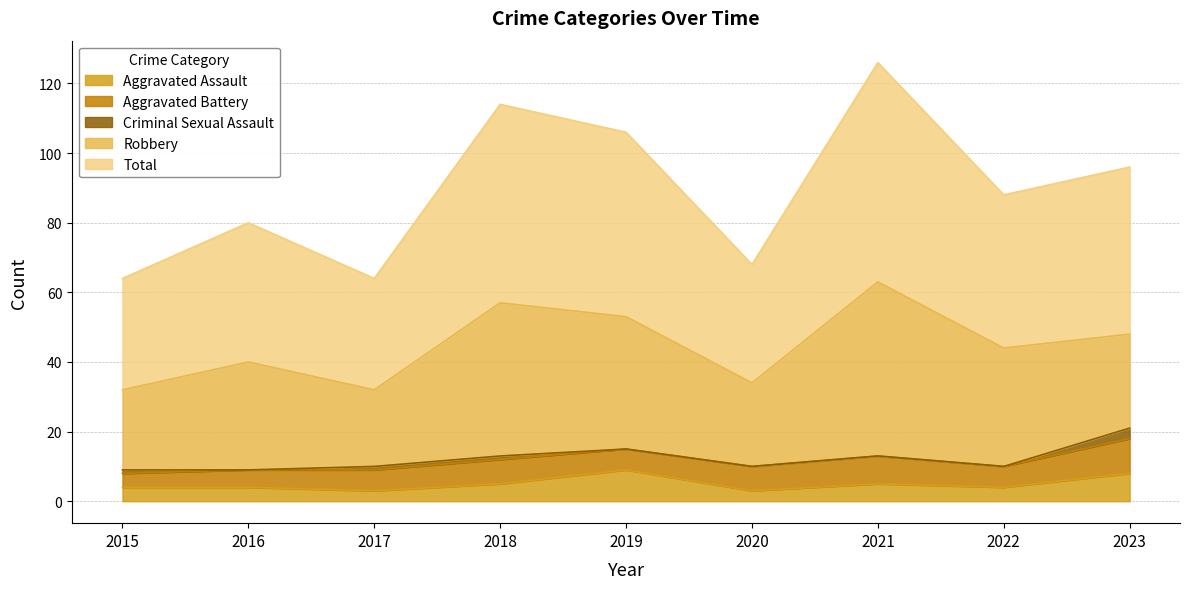

Where is the first local maximum for Total?

2016